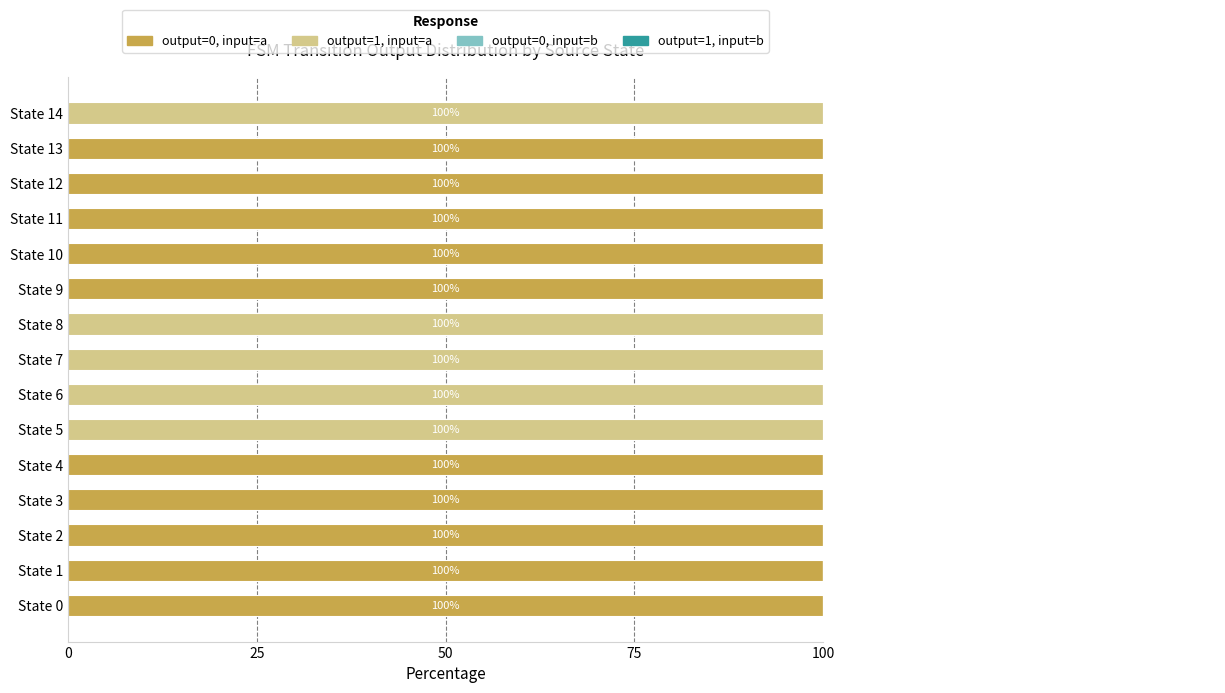

How many distinct data groups are displayed?

4